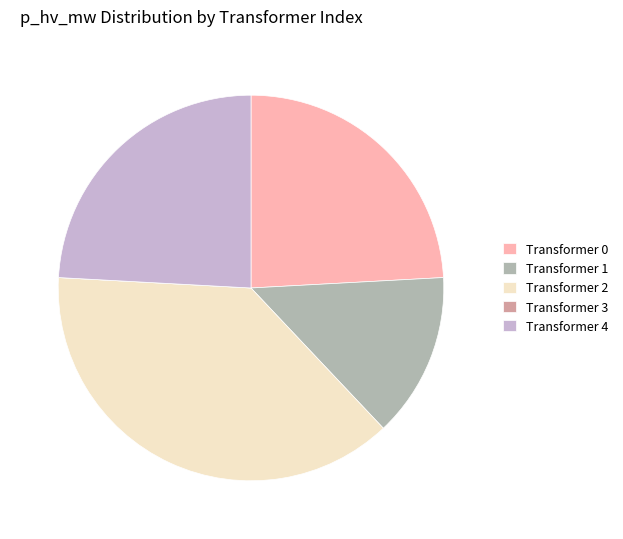

True or false: Transformer 2 accounts for 38% of the total.

True